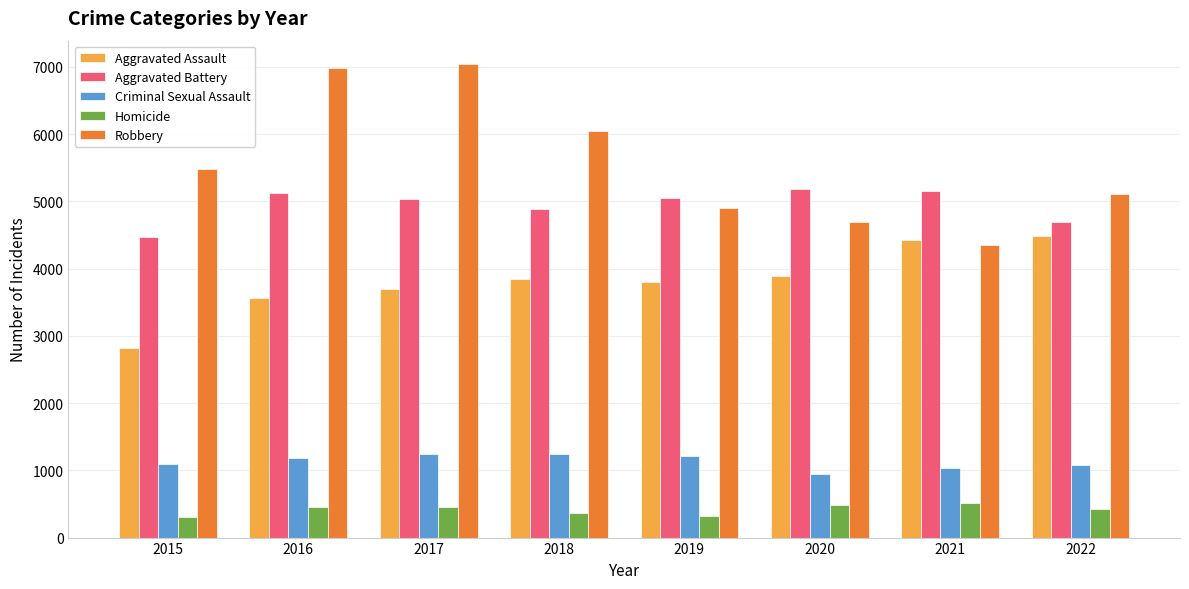

What is the sum of all Criminal Sexual Assault values?

9031